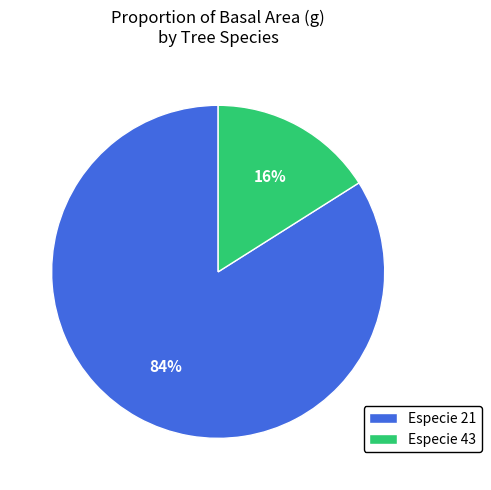

Rank the categories by value from highest to lowest.

Especie 21, Especie 43